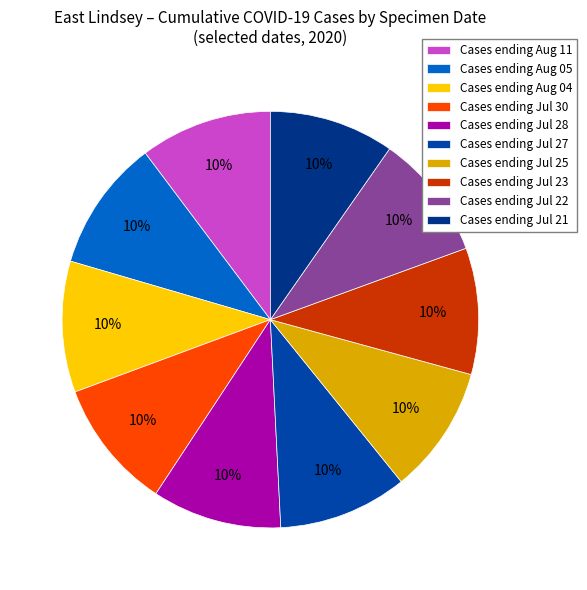

Is there a majority slice in this chart?

No